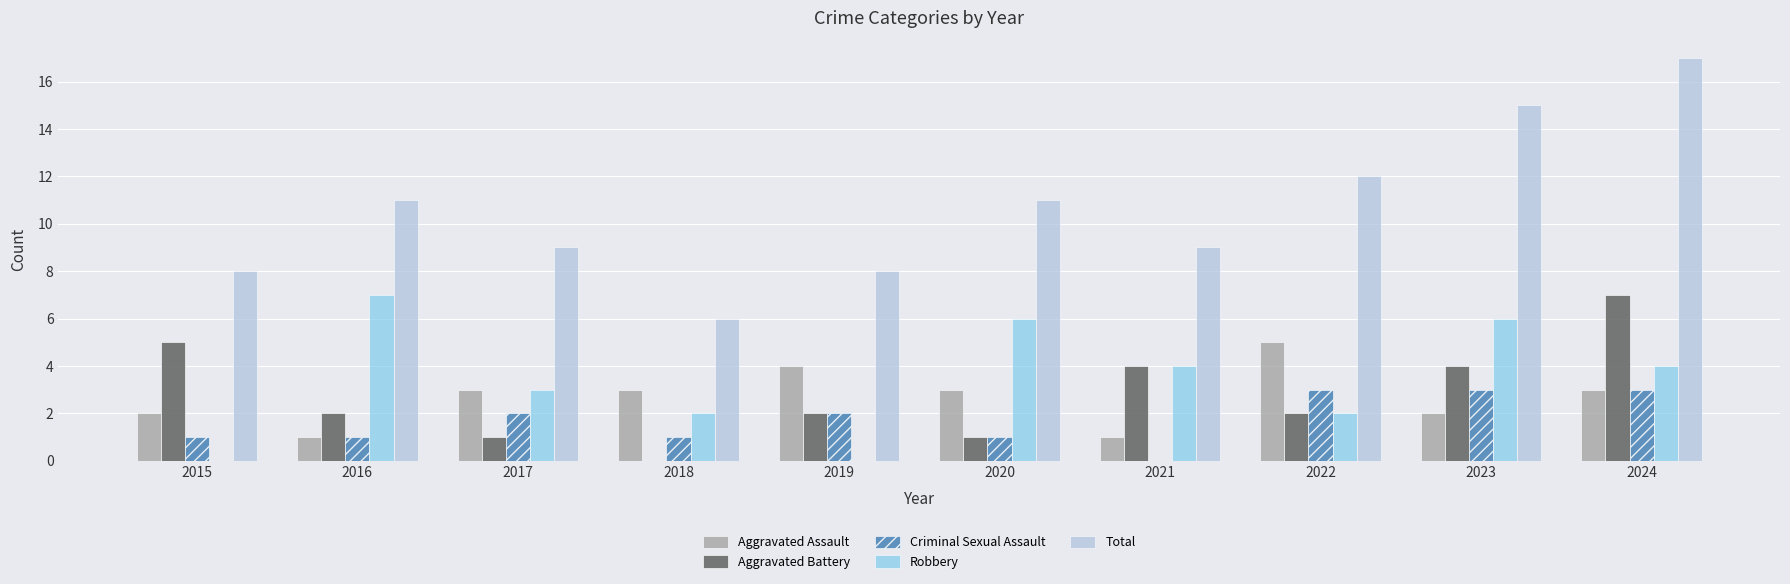

What are all the series names shown in the legend?

Aggravated Assault, Aggravated Battery, Criminal Sexual Assault, Robbery, Total